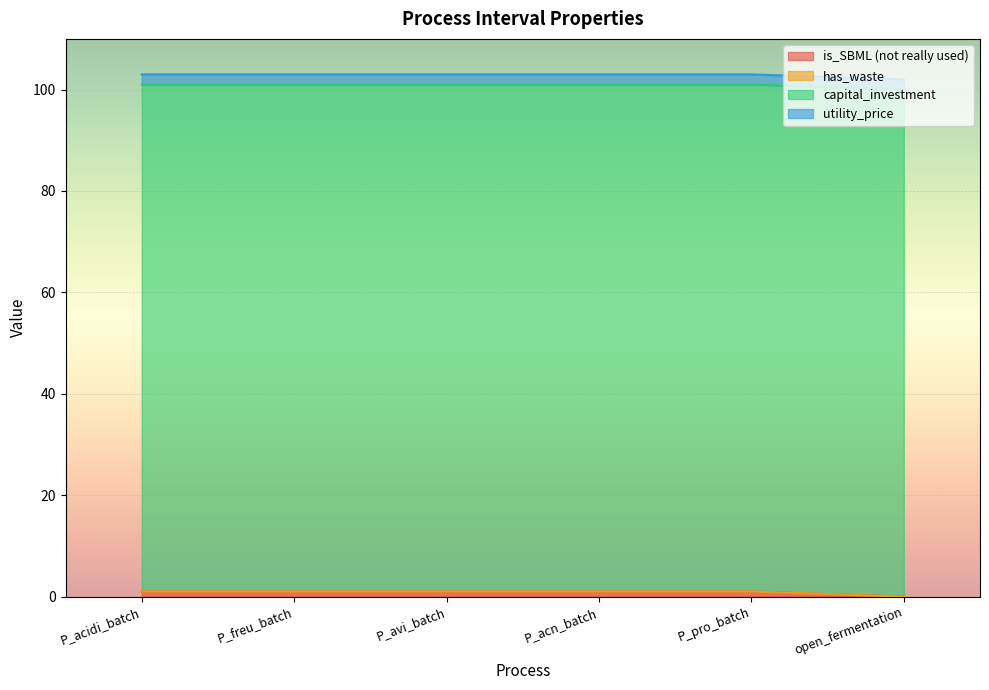

Which has a higher value, P_pro_batch or open_fermentation?

P_pro_batch